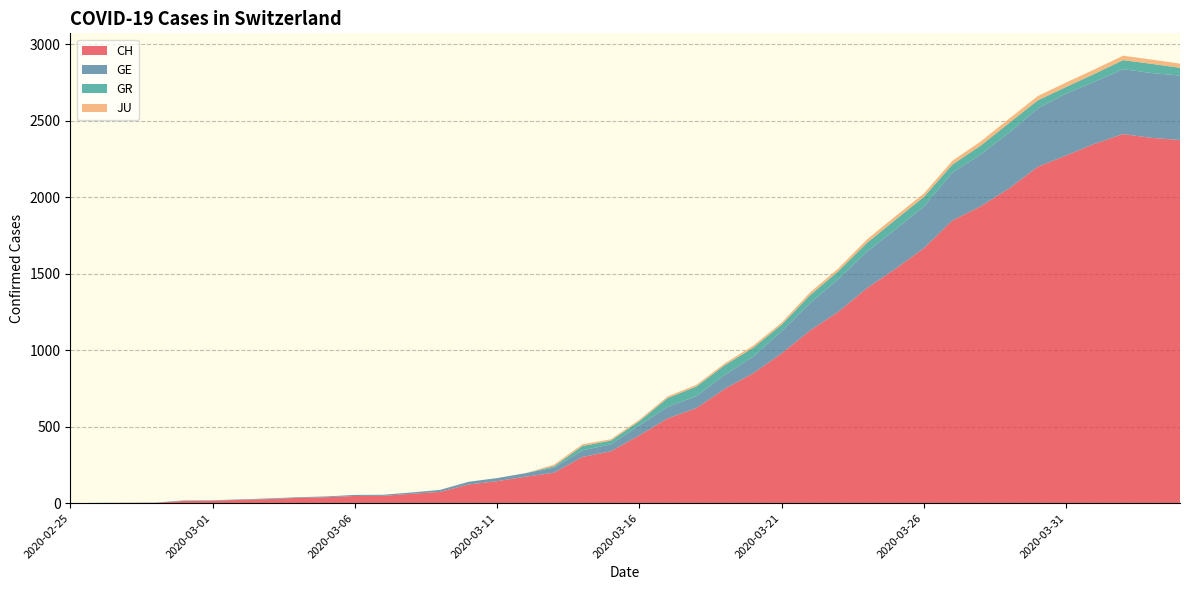

Reading right to left, what are all the values shown in this chart?

CH: 2020-04-04=2374	2020-04-03=2388	2020-04-02=2413	2020-04-01=2349	2020-03-31=2273	2020-03-30=2199	2020-03-29=2058	2020-03-28=1941	2020-03-27=1848	2020-03-26=1667	2020-03-25=1532	2020-03-24=1406	2020-03-23=1252	2020-03-22=1129	2020-03-21=979	2020-03-20=849	2020-03-19=747	2020-03-18=621	2020-03-17=555	2020-03-16=443	2020-03-15=339	2020-03-14=302	2020-03-13=199	2020-03-12=173	2020-03-11=144	2020-03-10=122	2020-03-09=74	2020-03-08=61	2020-03-07=48	2020-03-06=47	2020-03-05=39	2020-03-04=35	2020-03-03=27	2020-03-02=22	2020-03-01=16	2020-02-29=15	2020-02-28=2	2020-02-27=2	2020-02-26=1	2020-02-25=0
GE: 2020-04-04=421	2020-04-03=424	2020-04-02=424	2020-04-01=406	2020-03-31=405	2020-03-30=382	2020-03-29=365	2020-03-28=339	2020-03-27=313	2020-03-26=272	2020-03-25=258	2020-03-24=238	2020-03-23=214	2020-03-22=179	2020-03-21=145	2020-03-20=109	2020-03-19=92	2020-03-18=78	2020-03-17=75	2020-03-16=66	2020-03-15=46	2020-03-14=43	2020-03-13=33	2020-03-12=23	2020-03-11=20	2020-03-10=18	2020-03-09=13	2020-03-08=9	2020-03-07=7	2020-03-06=7	2020-03-05=5	2020-03-04=4	2020-03-03=4	2020-03-02=3	2020-03-01=3	2020-02-29=3	2020-02-28=2	2020-02-27=1	2020-02-26=1	2020-02-25=0
GR: 2020-04-04=51	2020-04-03=60	2020-04-02=59	2020-04-01=52	2020-03-31=43	2020-03-30=52	2020-03-29=63	2020-03-28=58	2020-03-27=52	2020-03-26=63	2020-03-25=63	2020-03-24=58	2020-03-23=52	2020-03-22=52	2020-03-21=43	2020-03-20=58	2020-03-19=63	2020-03-18=63	2020-03-17=58	2020-03-16=27	2020-03-15=24	2020-03-14=29	2020-03-13=9	2020-03-12=0	2020-03-11=0	2020-03-10=0	2020-03-09=0	2020-03-08=0	2020-03-07=0	2020-03-06=0	2020-03-05=0	2020-03-04=0	2020-03-03=0	2020-03-02=0	2020-03-01=0	2020-02-29=0	2020-02-28=0	2020-02-27=0	2020-02-26=0	2020-02-25=0
JU: 2020-04-04=27	2020-04-03=28	2020-04-02=29	2020-04-01=29	2020-03-31=29	2020-03-30=28	2020-03-29=28	2020-03-28=27	2020-03-27=25	2020-03-26=22	2020-03-25=23	2020-03-24=22	2020-03-23=18	2020-03-22=18	2020-03-21=13	2020-03-20=14	2020-03-19=12	2020-03-18=11	2020-03-17=11	2020-03-16=9	2020-03-15=9	2020-03-14=11	2020-03-13=11	2020-03-12=0	2020-03-11=0	2020-03-10=0	2020-03-09=0	2020-03-08=0	2020-03-07=0	2020-03-06=0	2020-03-05=0	2020-03-04=0	2020-03-03=0	2020-03-02=0	2020-03-01=0	2020-02-29=0	2020-02-28=0	2020-02-27=0	2020-02-26=0	2020-02-25=0